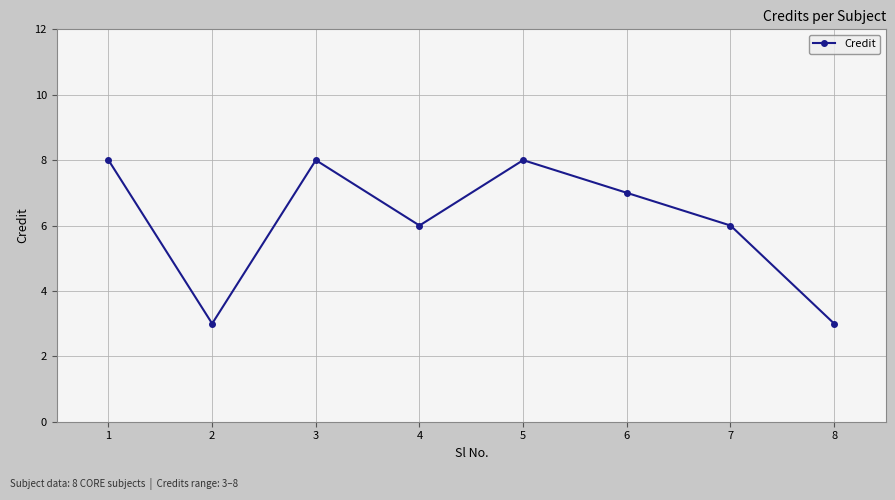

What is the average value?

6